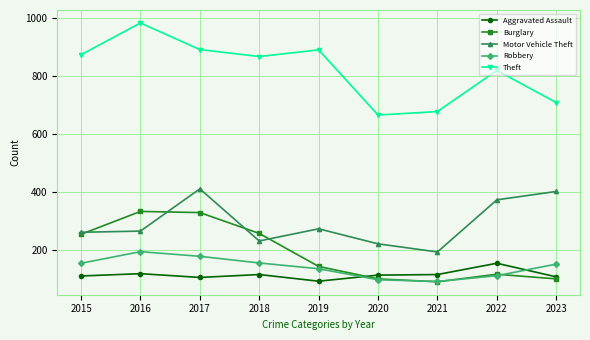

In Theft, how many points are higher than both neighbors (excluding endpoints)?

3